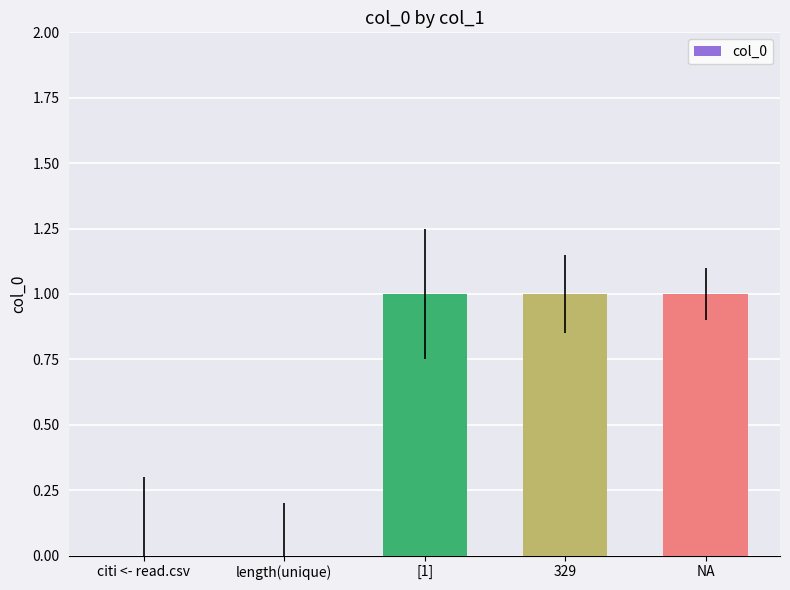

Is it true that the value at NA is 1?

True